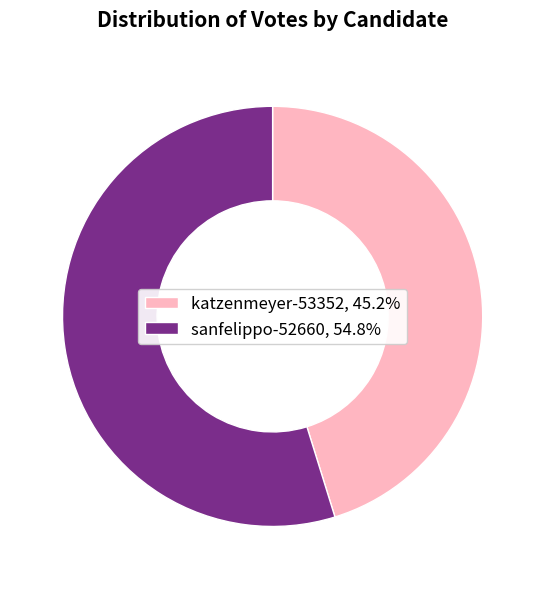

Approximately how many times larger is the value at katzenmeyer-53352, 45.2% compared to sanfelippo-52660, 54.8%?

0.8